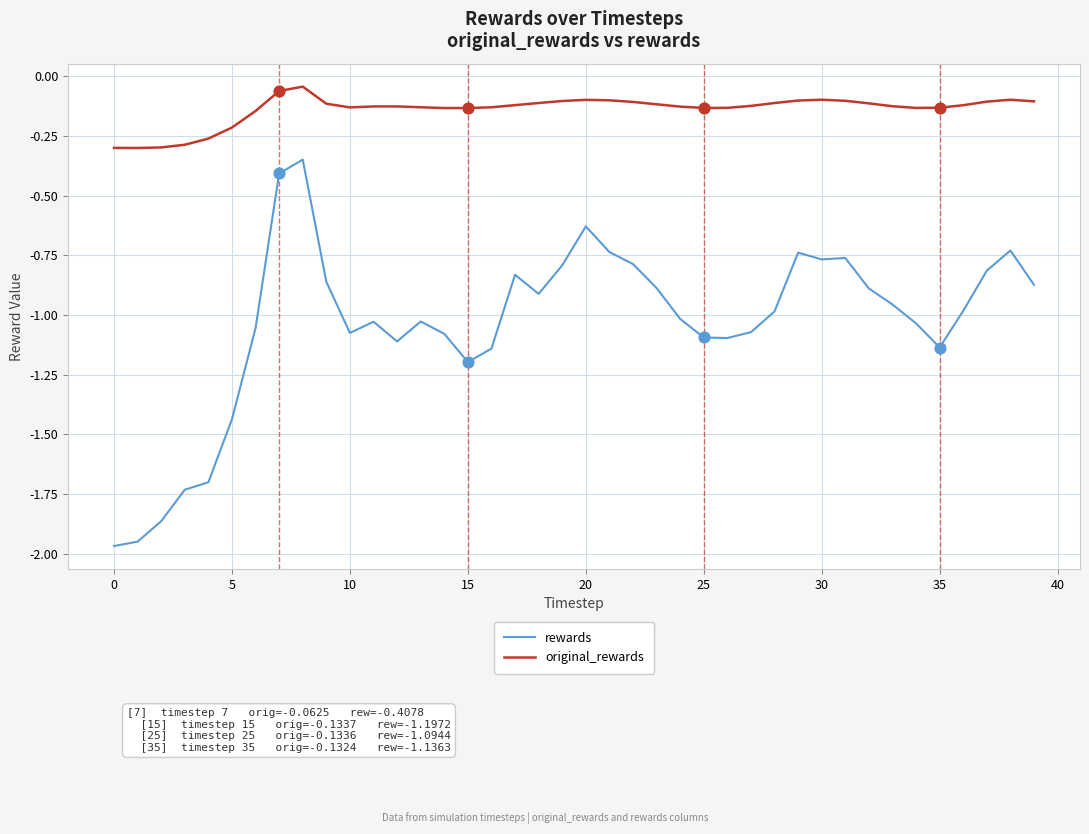

Which series has the largest total across all categories?

original_rewards